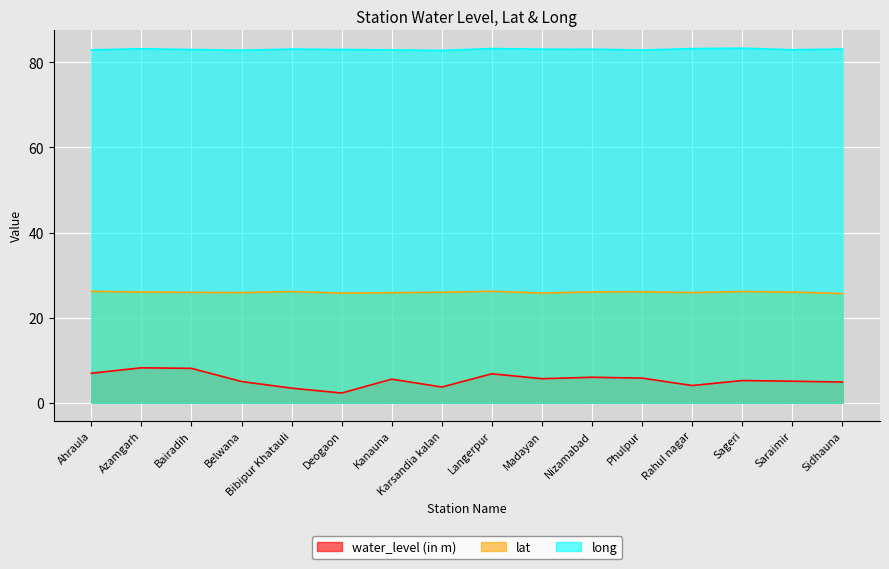

Which series changed the most between Phulpur and Sageri?

water_level (in m)